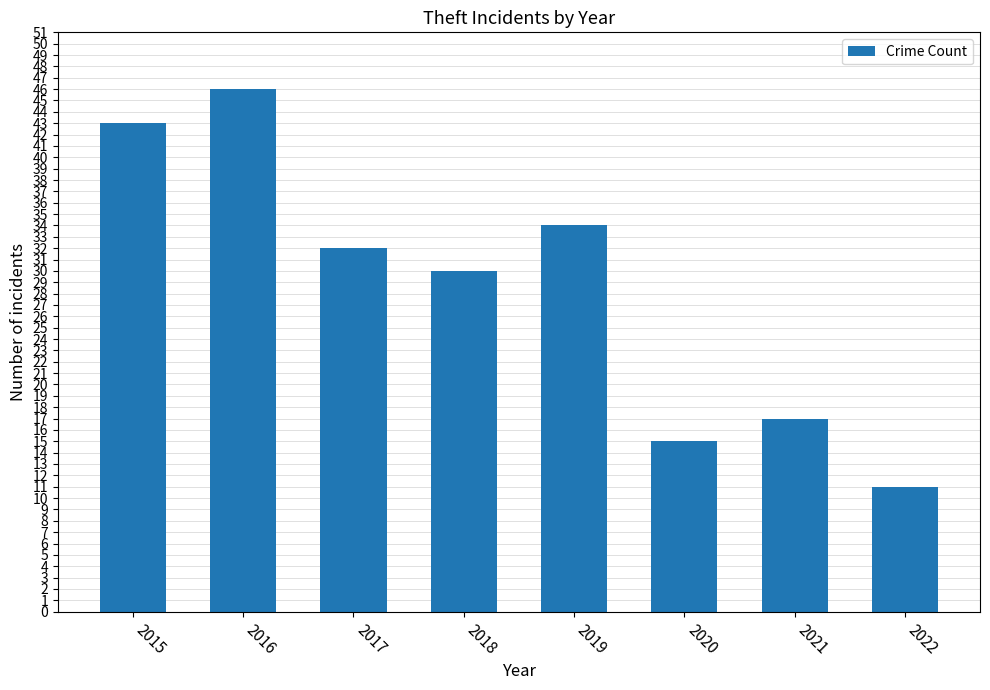

Where is the data nearest to the value 28?

2018